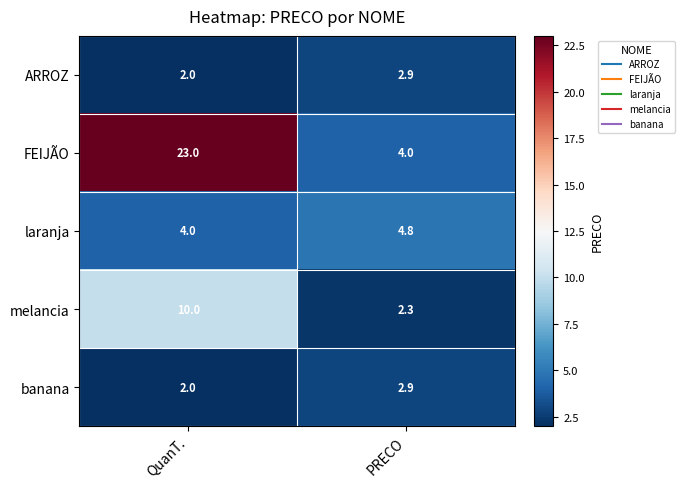

What is the sum of the FEIJÃO values at PRECO and QuanT.?

27.0